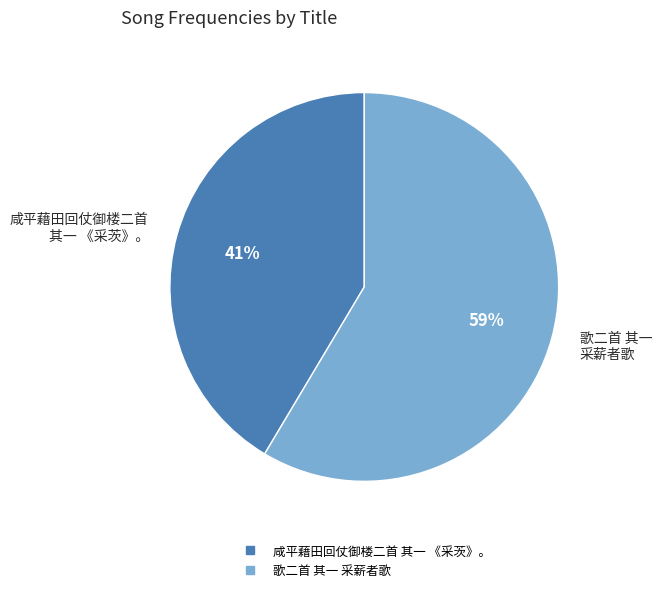

Which slice is the largest?

歌二首 其一 采薪者歌